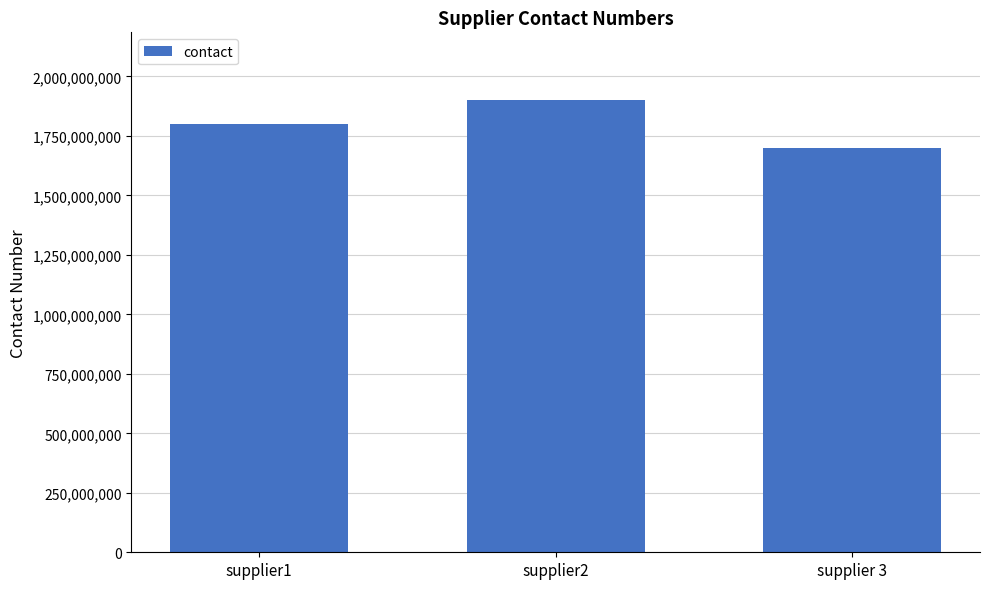

List the labels in order of value, largest first.

supplier2, supplier1, supplier 3